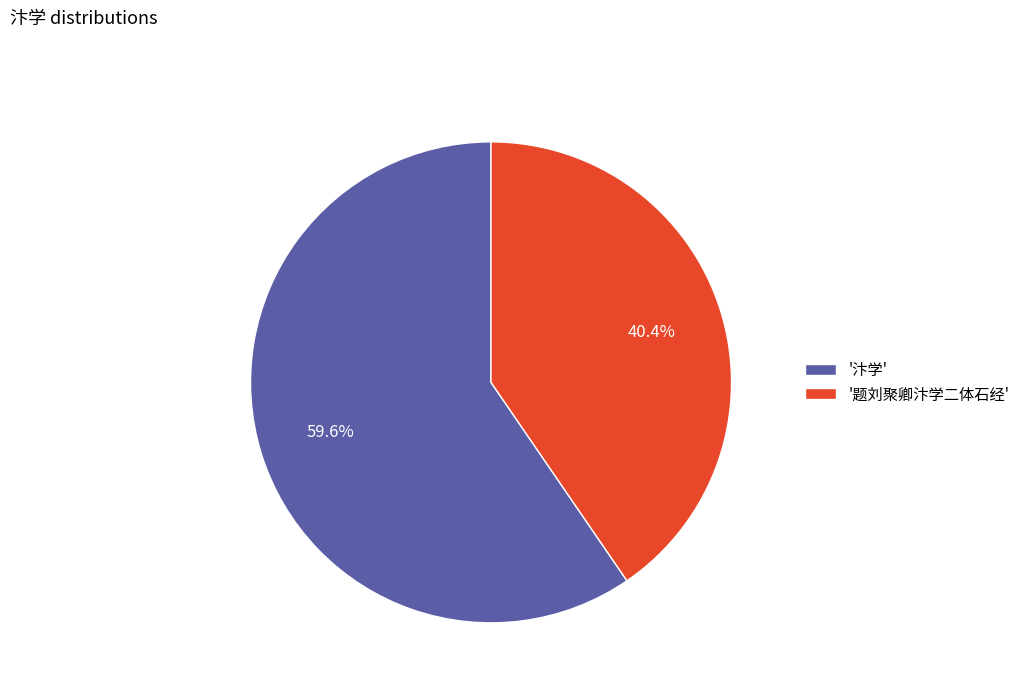

Is '题刘聚卿汴学二体石经' the majority of the pie?

No